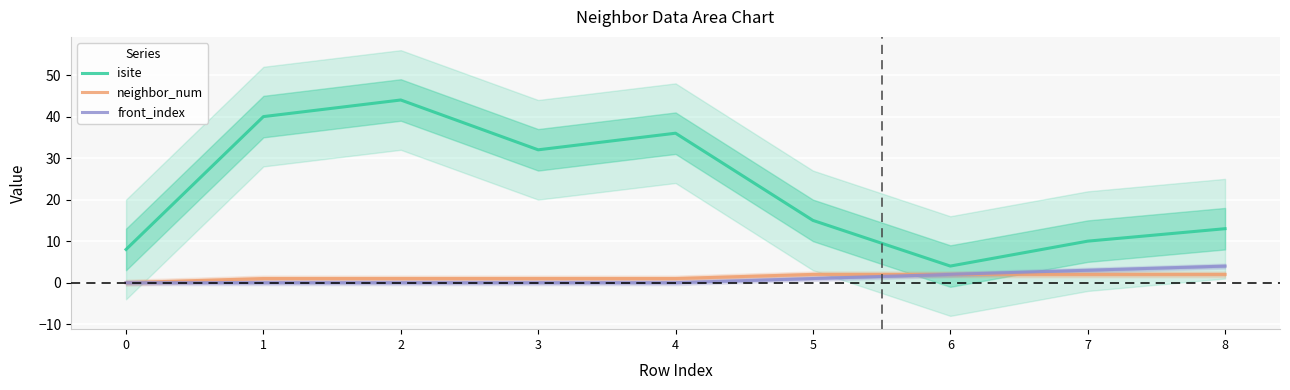

How many lines are shown in the chart?

3